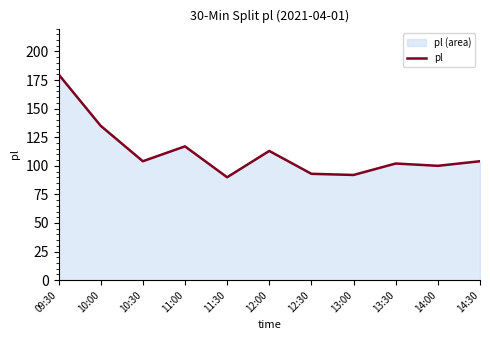

The value at 10:30 is 183. True or false?

False